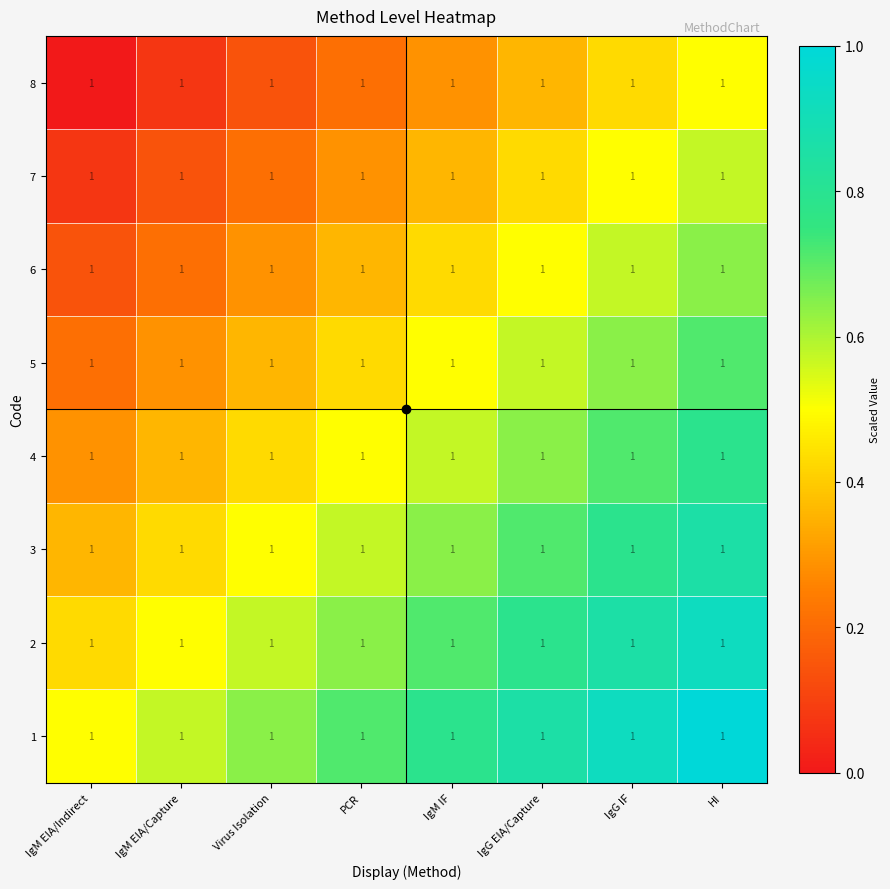

Which series has the largest range (max minus min)?

2